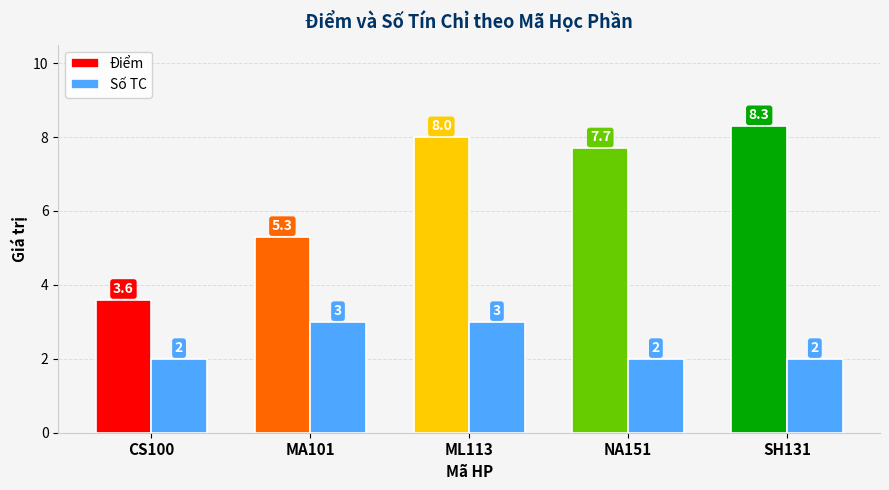

The value of Số TC at MA101 is 5. True or false?

False